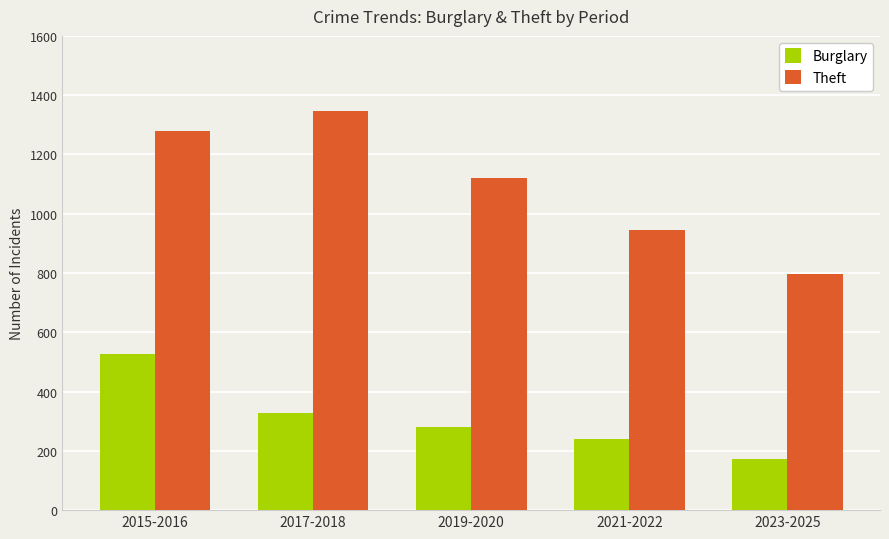

What is the difference between the Theft values at 2019-2020 and 2021-2022?

177